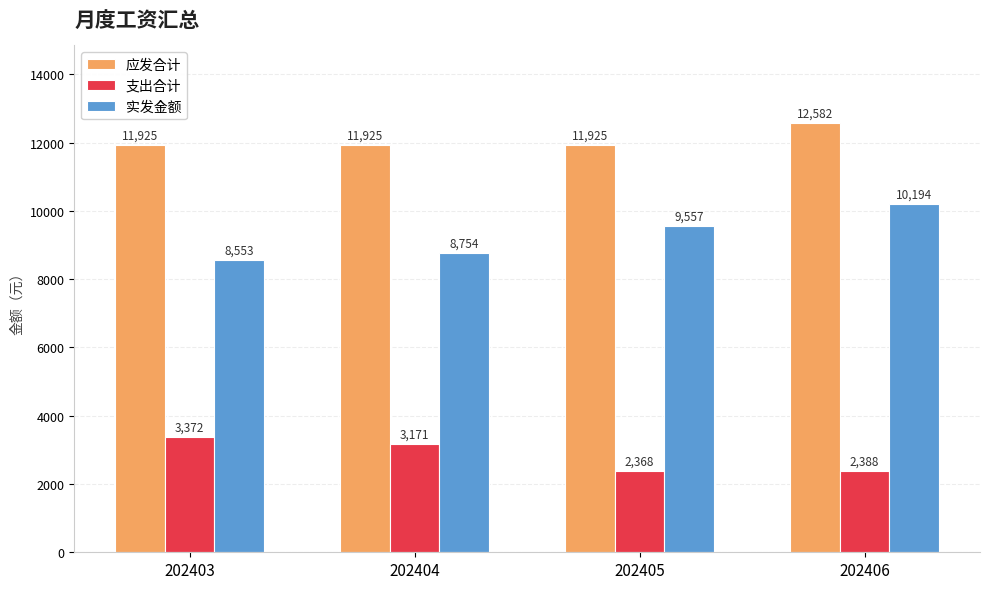

What is the sum of all 实发金额 values?

37058.4